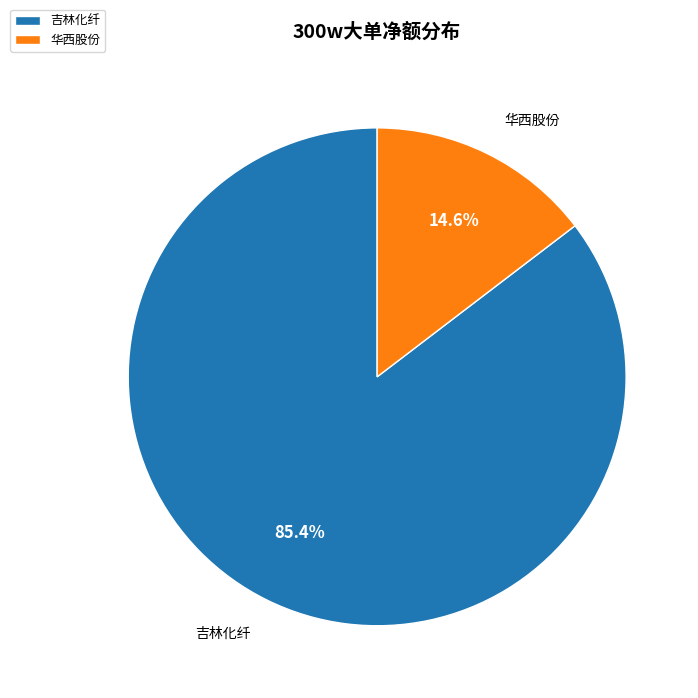

To the nearest percent, what is the average slice percentage?

50%